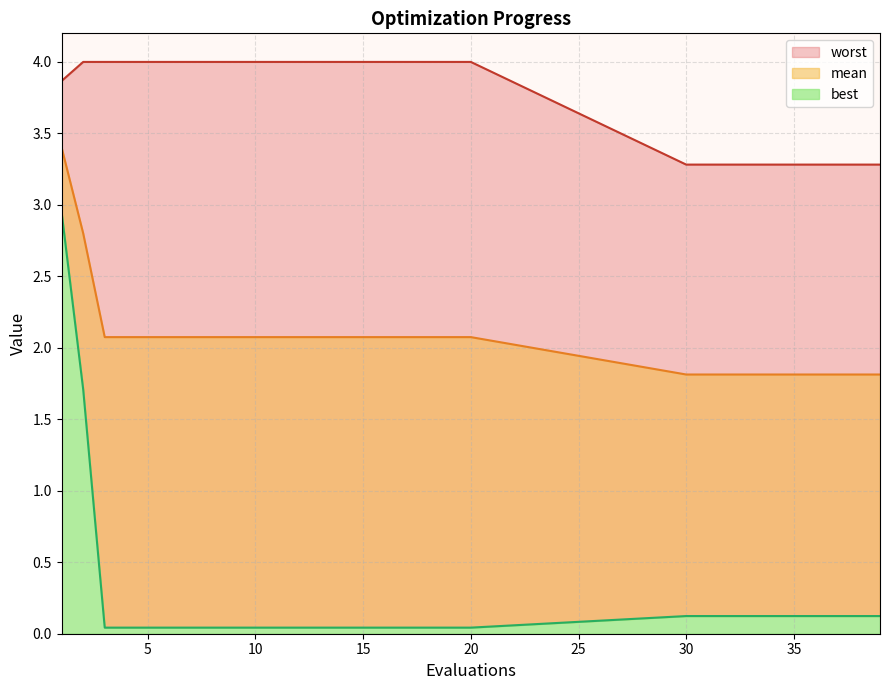

What is the sum of the worst values at 8 and 4?

8.0